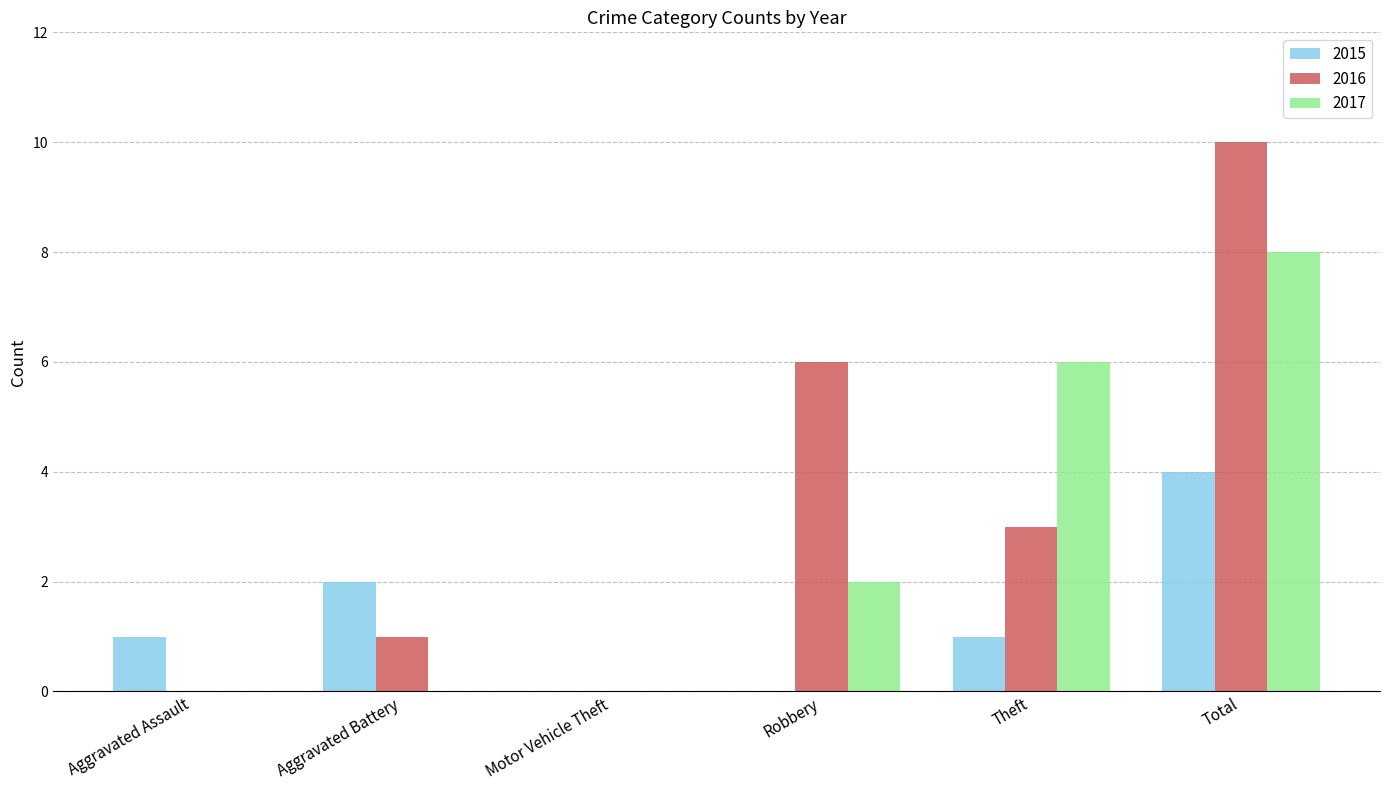

What is the sum of all 2016 values?

20